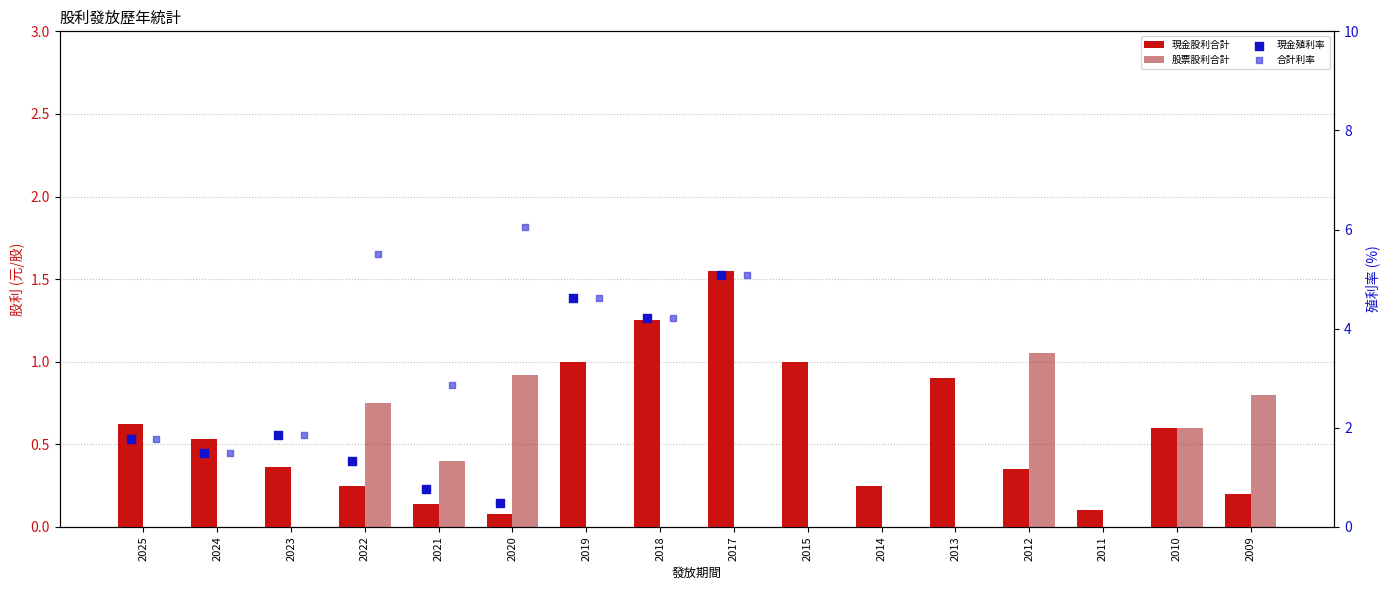

What is the total value across all series at 2018?

9.7